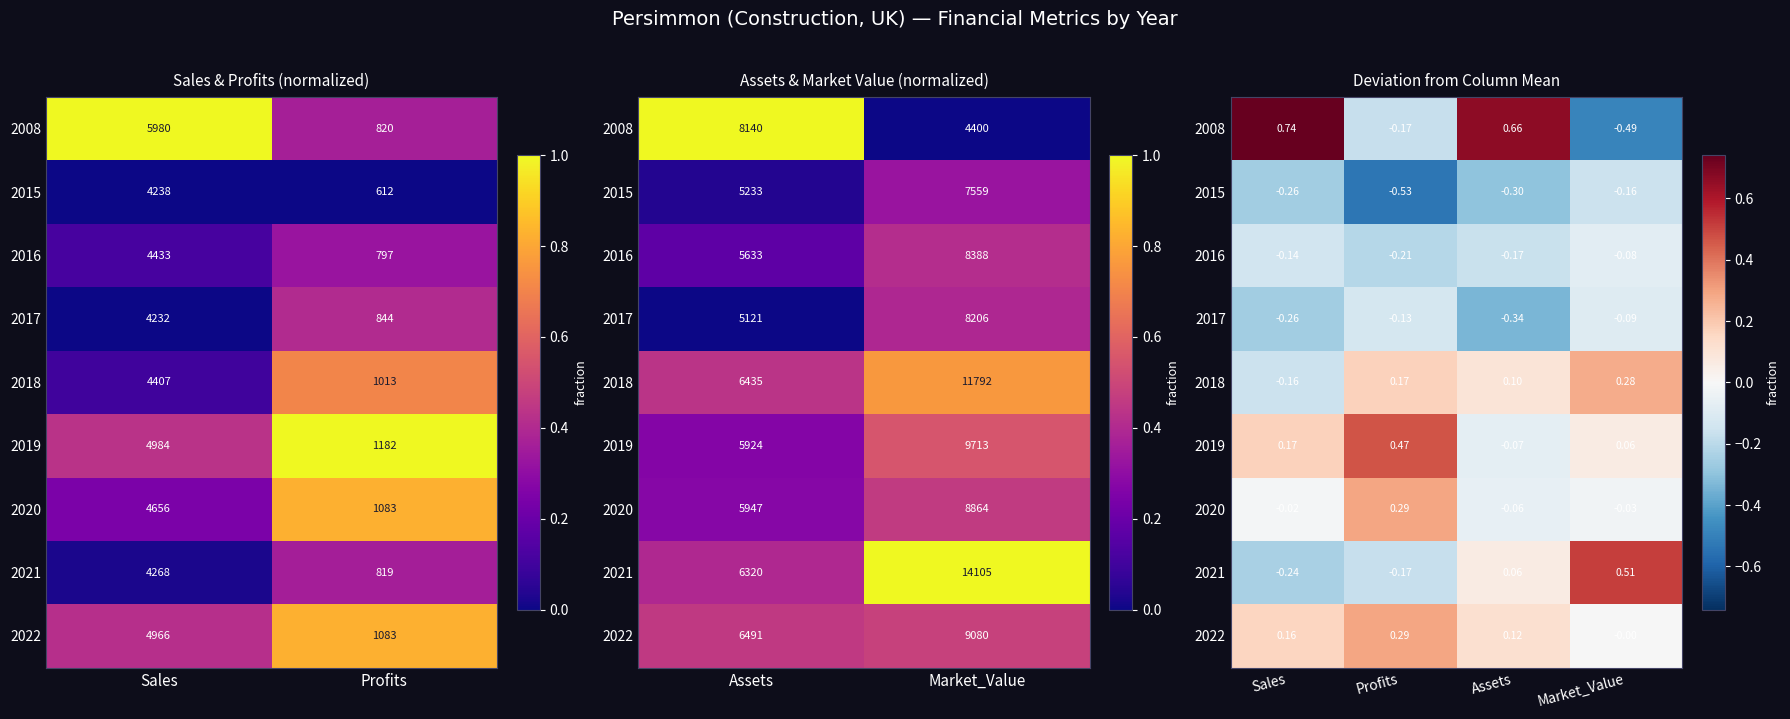

At how many categories does at least one series exceed 0?

4